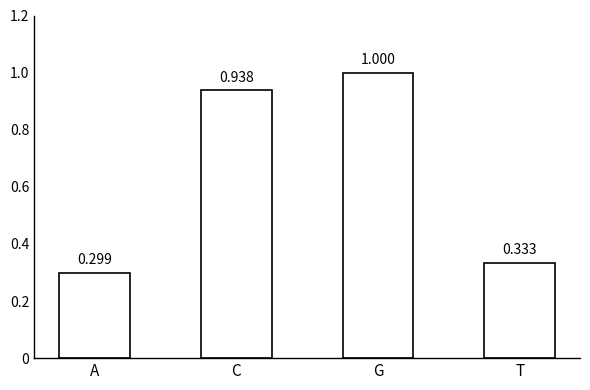

Is it true that the value at T is 0.6?

False